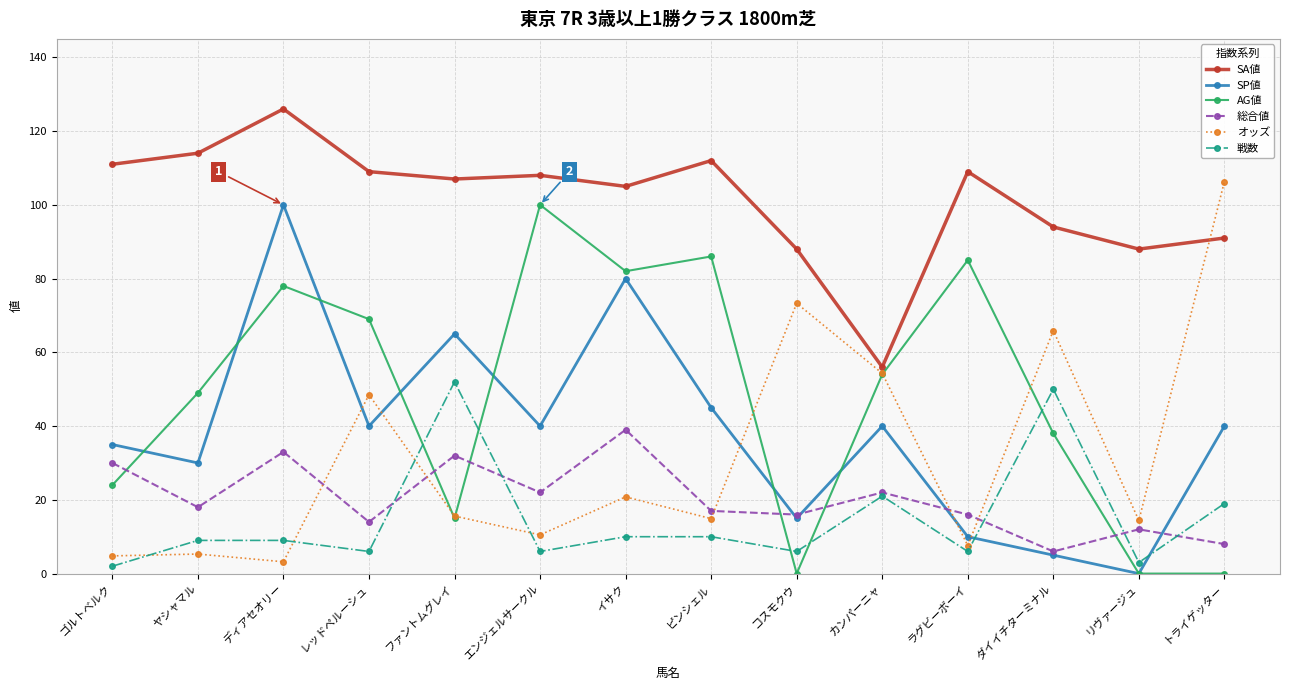

At ディアセオリー, list the series in order from smallest to largest.

オッズ, 戦数, 総合値, AG値, SP値, SA値